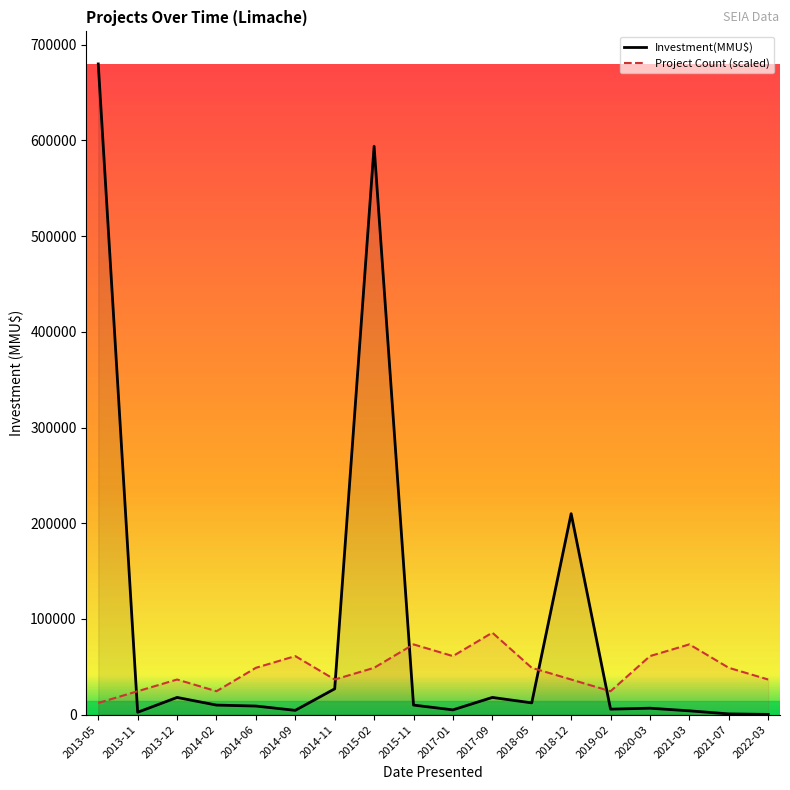

What is the minimum value shown in the chart?

250